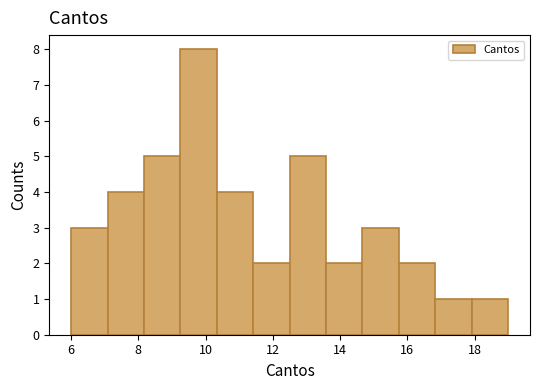

How tall is the bar that spans 13.6 to 14.6 on the x-axis? Neither the bar edges nor the heights are printed on the chart, so give them approximately, as read against the axes.

2